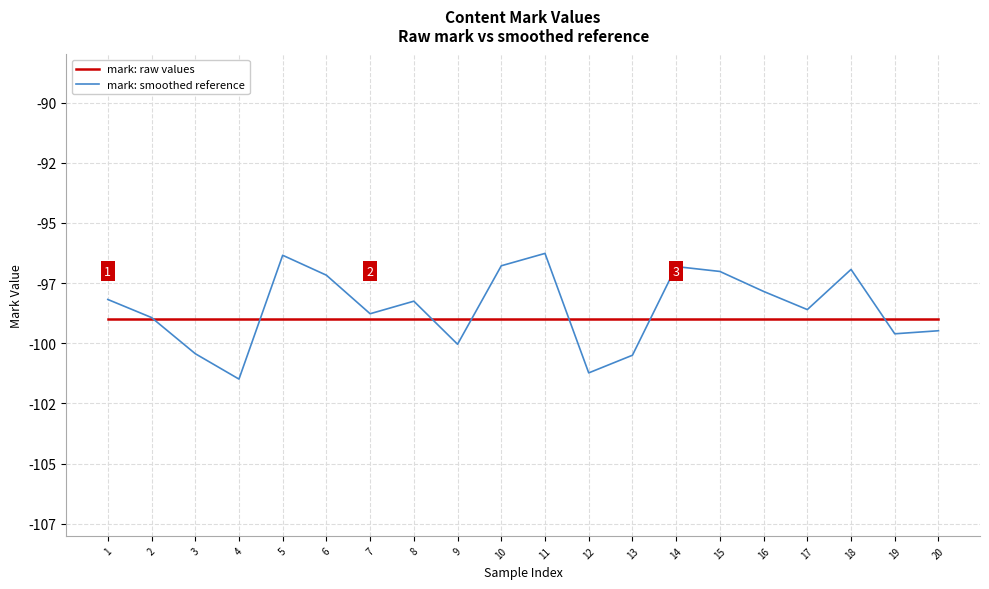

Which series ends up on top after the final intersection of mark: raw values and mark: smoothed reference?

mark: raw values